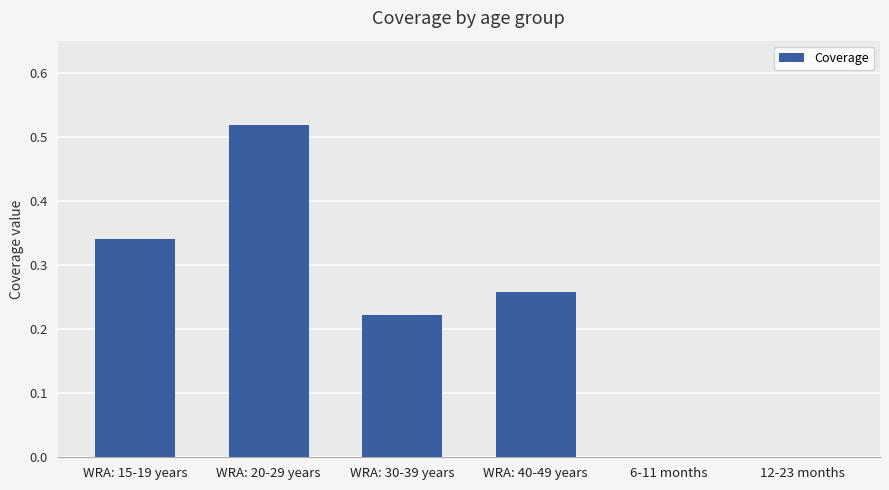

How many series are shown in this chart?

1